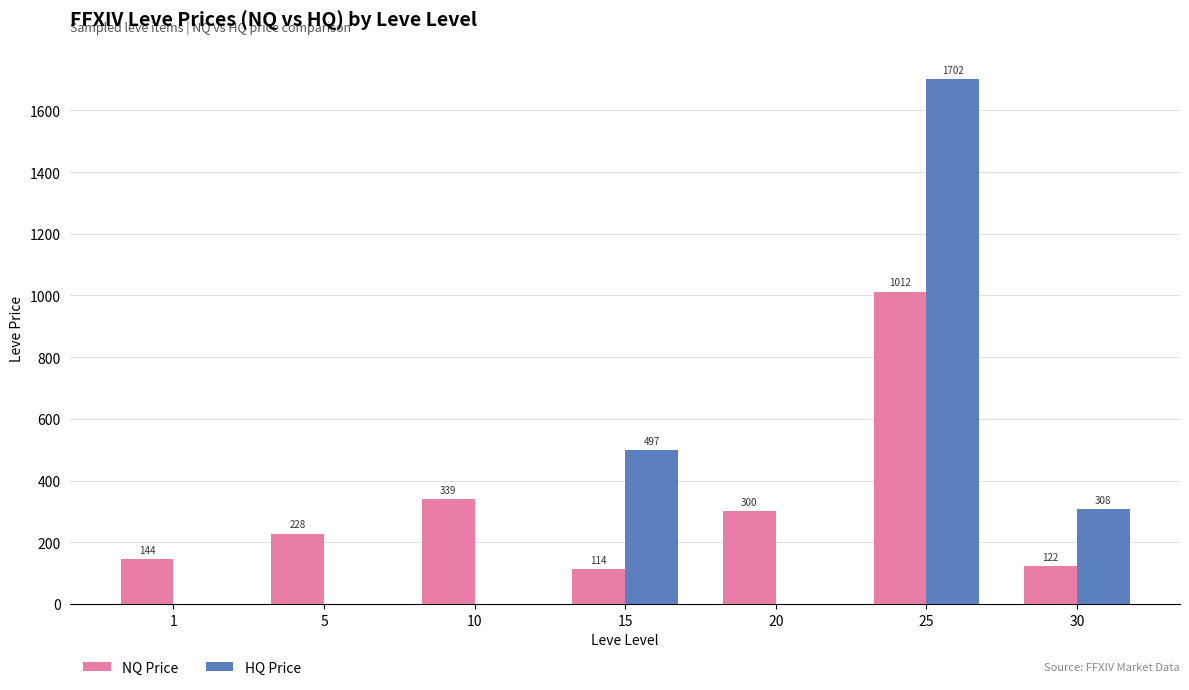

What is the maximum value shown in the chart?

1702.0